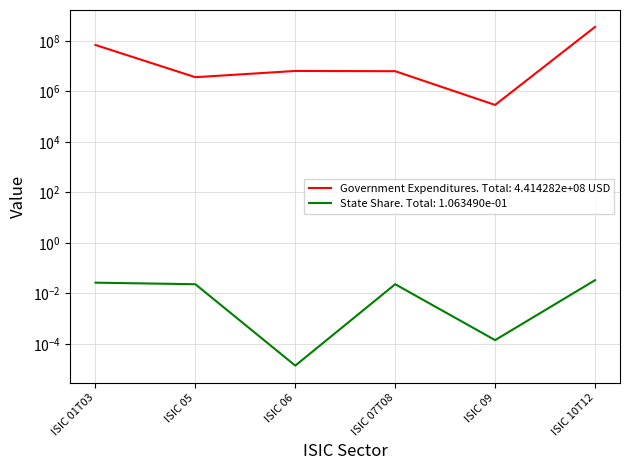

The value of Government Expenditures at ISIC 09 is 290604.5. True or false?

True